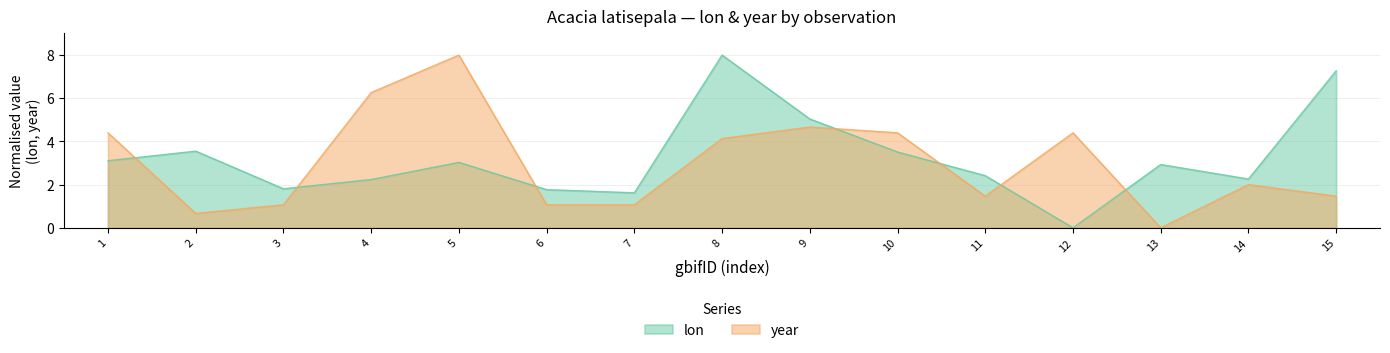

At which category is the sum across all series the highest?

8